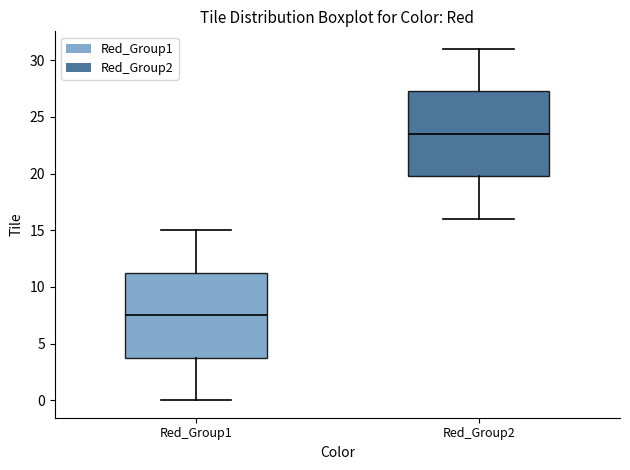

Reading left to right, read every box against the y-axis: the position of its median line, the range the box covers, and the ends of its whiskers. The values are not printed on the chart, so give them approximately, as read against the axis.

Red_Group1: median 7.5, box 4.0 to 11.5, whiskers 0.0 to 15.0
Red_Group2: median 23.5, box 20.0 to 27.5, whiskers 16.0 to 31.0